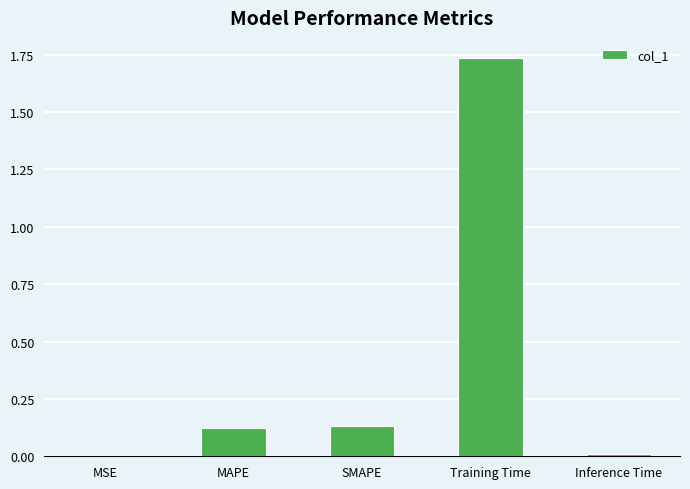

Between MAPE and Inference Time, which is larger?

MAPE